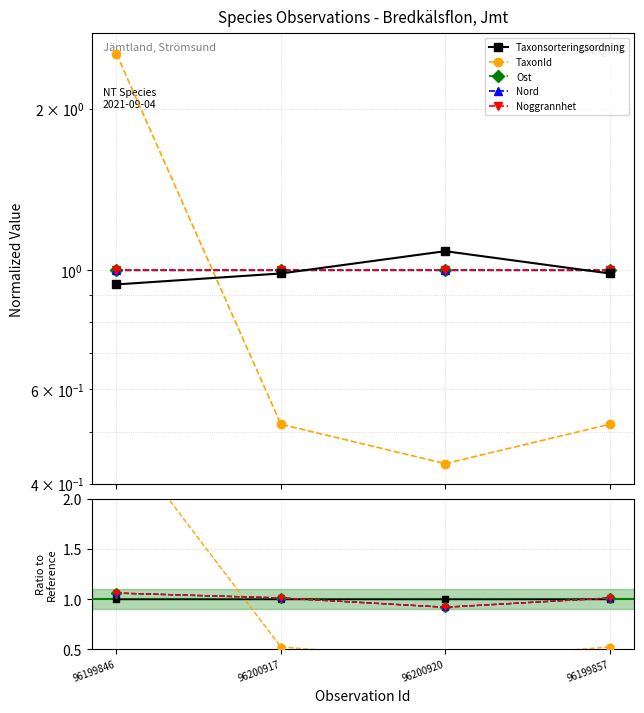

Does the chart display data point markers on the line(s)?

Yes